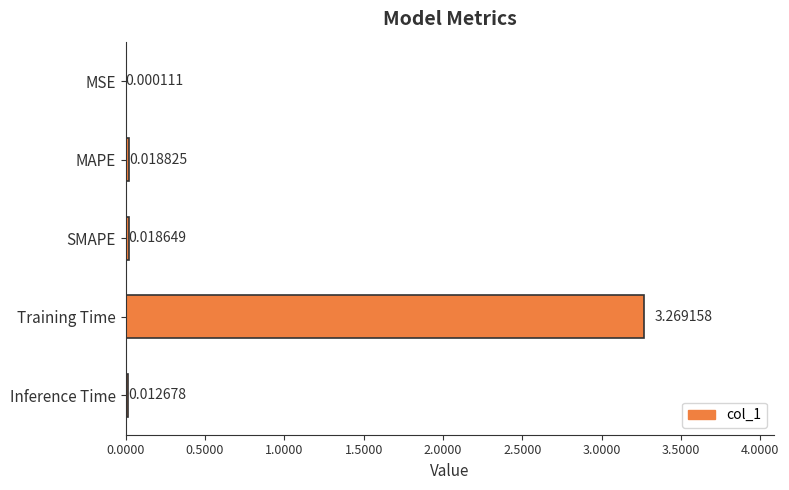

What is the change in value from MSE to Training Time?

+3.3